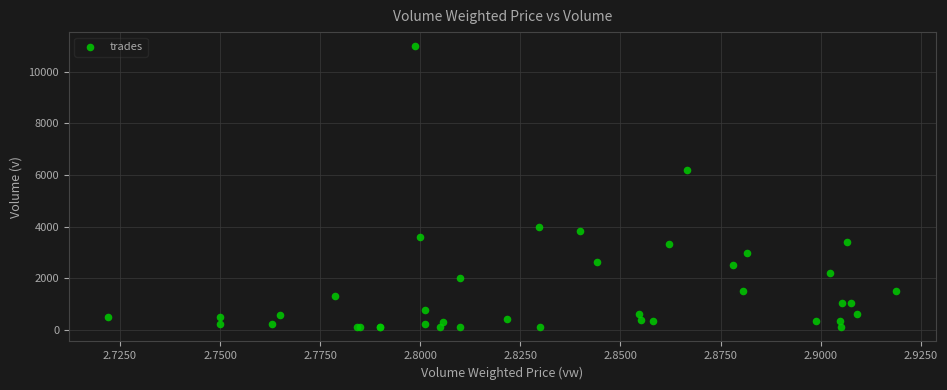

What Y value in the scatter plot is closest to 5541?

6188